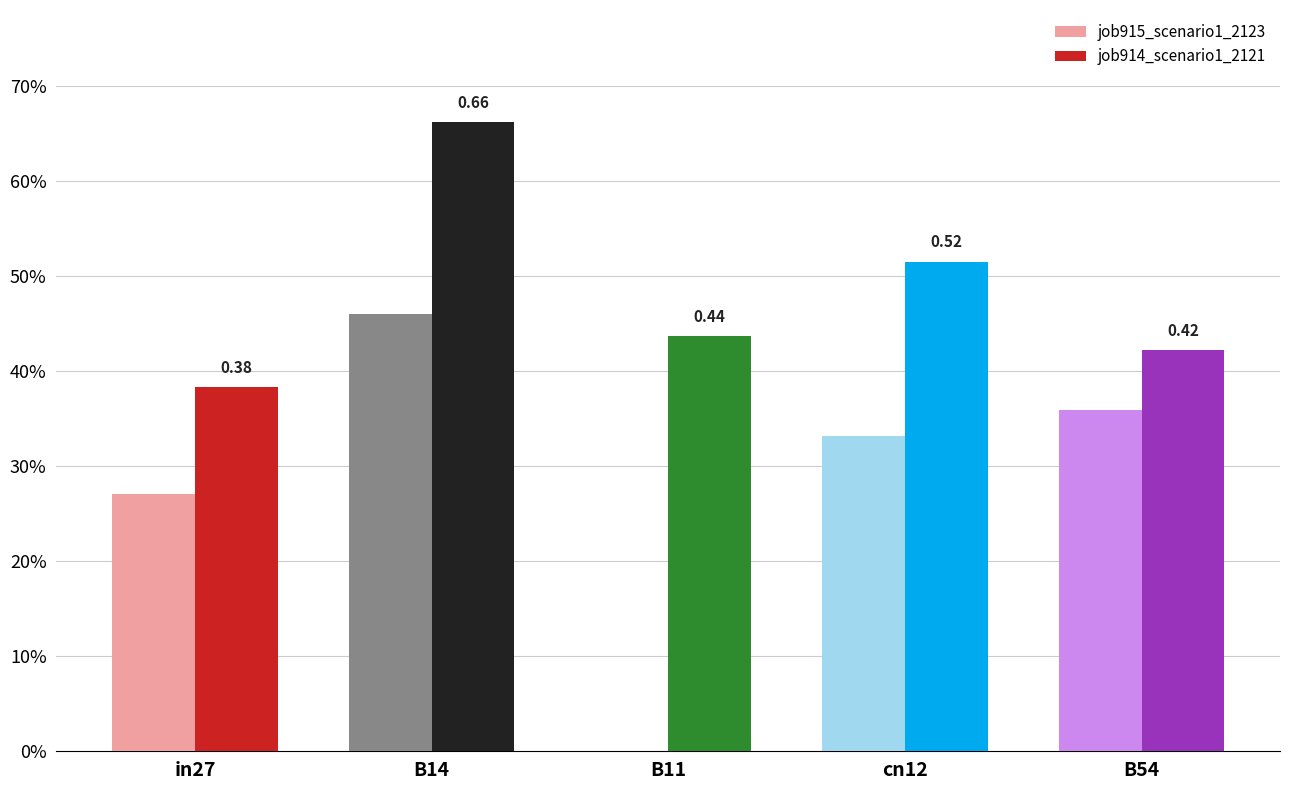

Reading left to right, extract all data points from this chart.

job914_scenario1_2121: in27=0.4	B14=0.7	B11=0.4	cn12=0.5	B54=0.4
job915_scenario1_2123: in27=0.3	B14=0.5	B11=0.0	cn12=0.3	B54=0.4